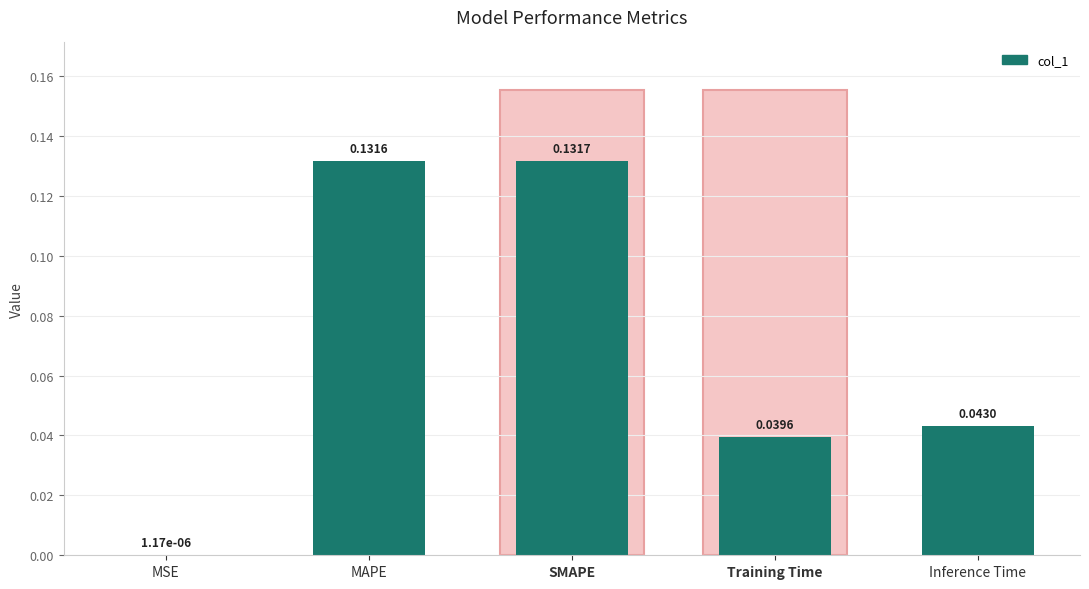

What is the sum of all values?

0.3